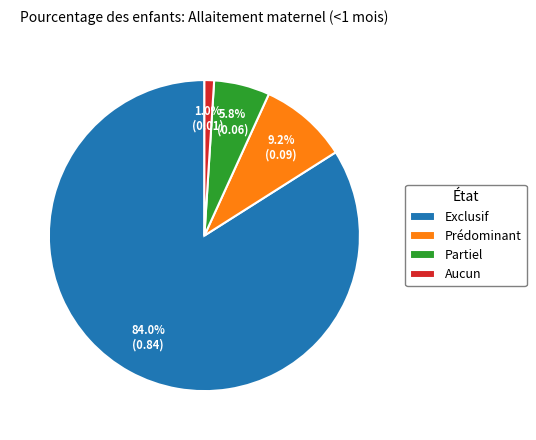

To the nearest percent, what is the difference between the Partiel and Aucun slice percentages?

5%